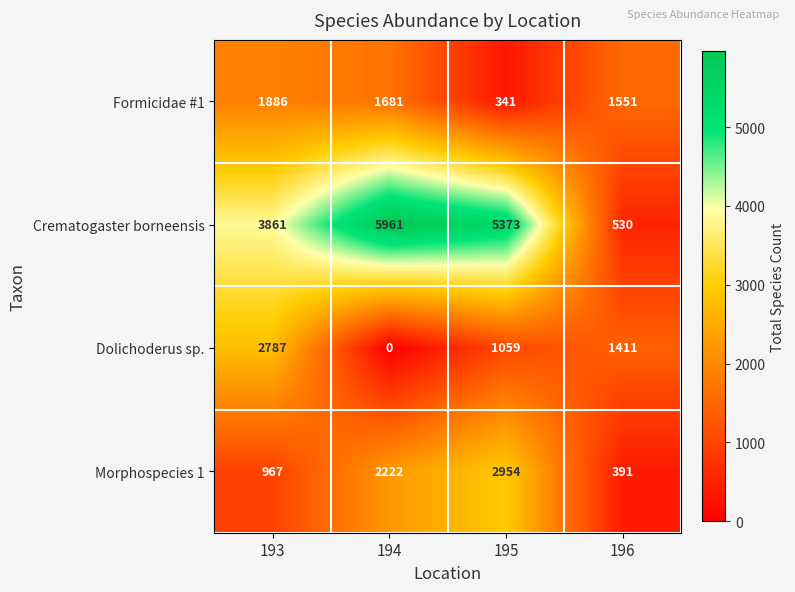

Which category has the highest value across all series?

194